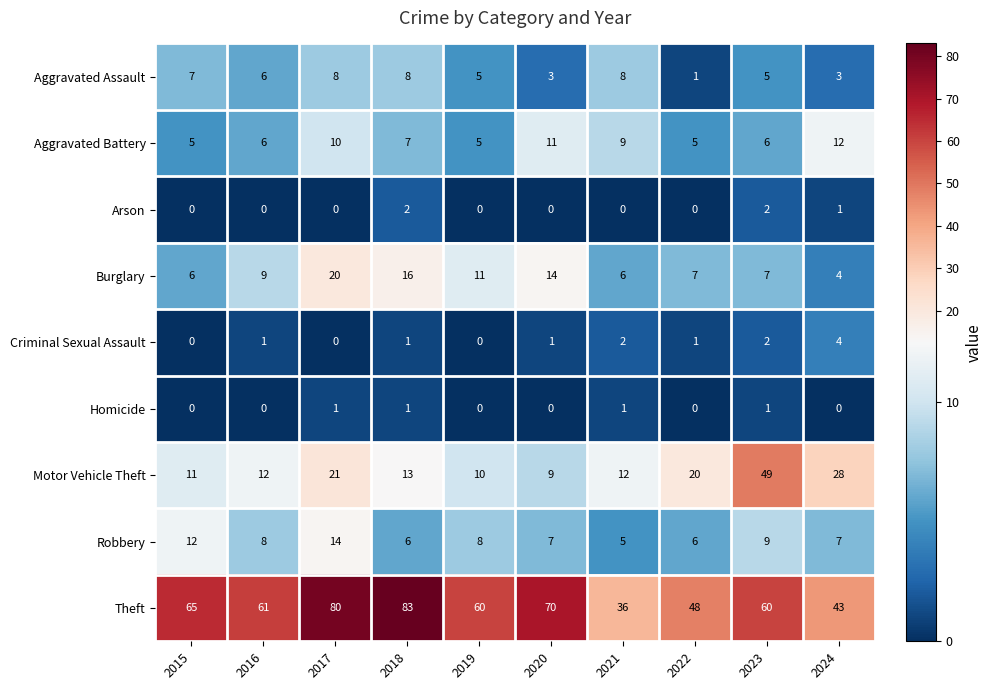

At how many categories does at least one series exceed 17?

10